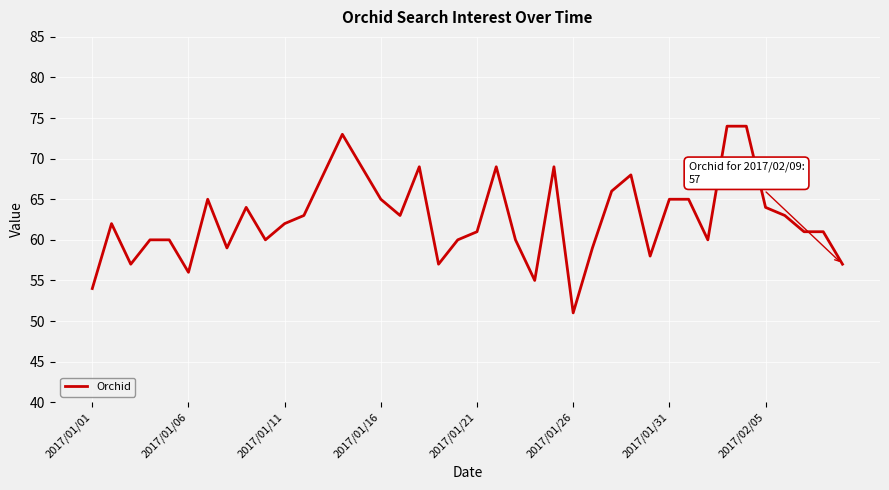

What is the maximum value shown in the chart?

74